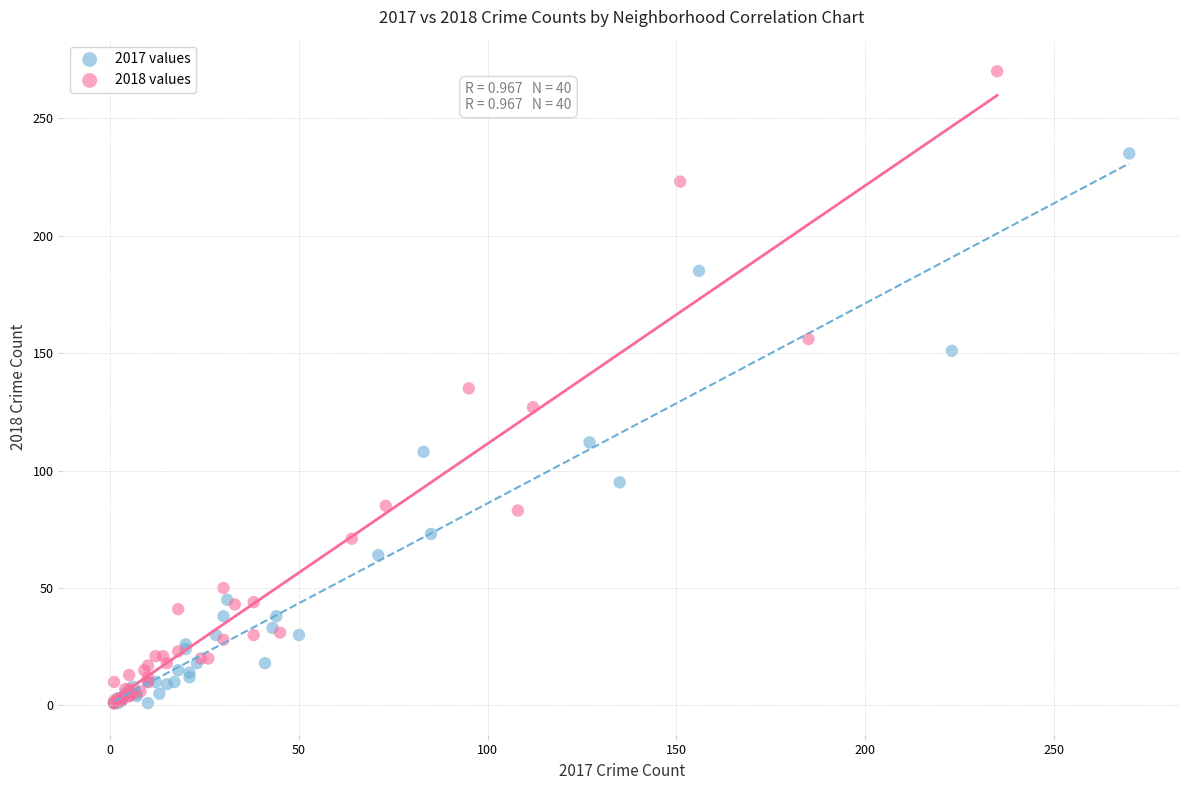

Which series contains the highest Y value?

2018 values